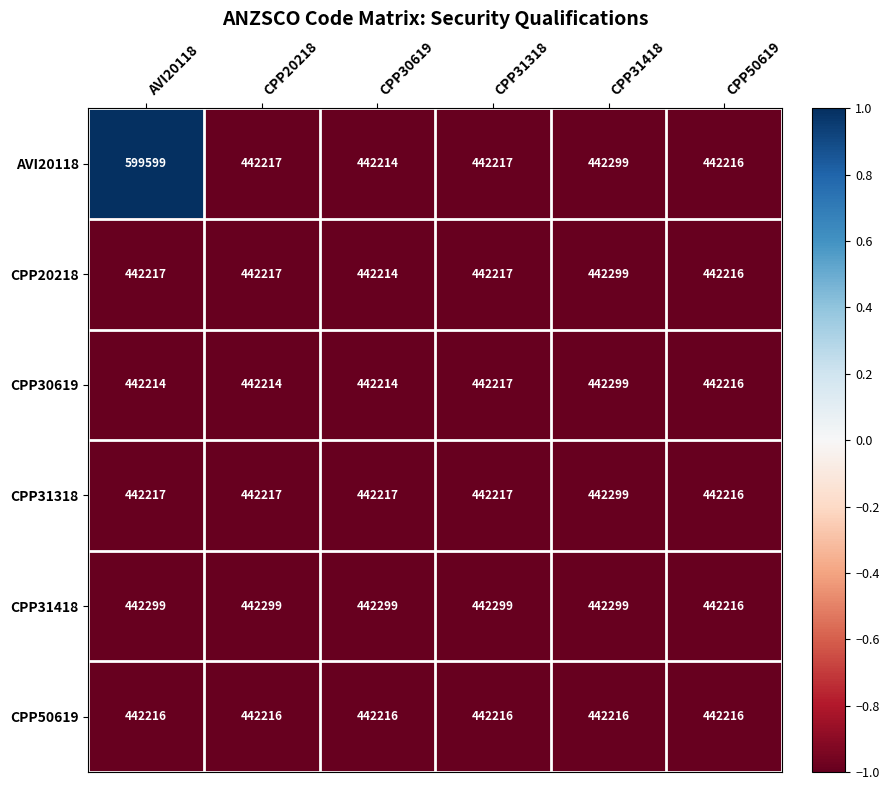

At which category is the sum across all series the highest?

AVI20118